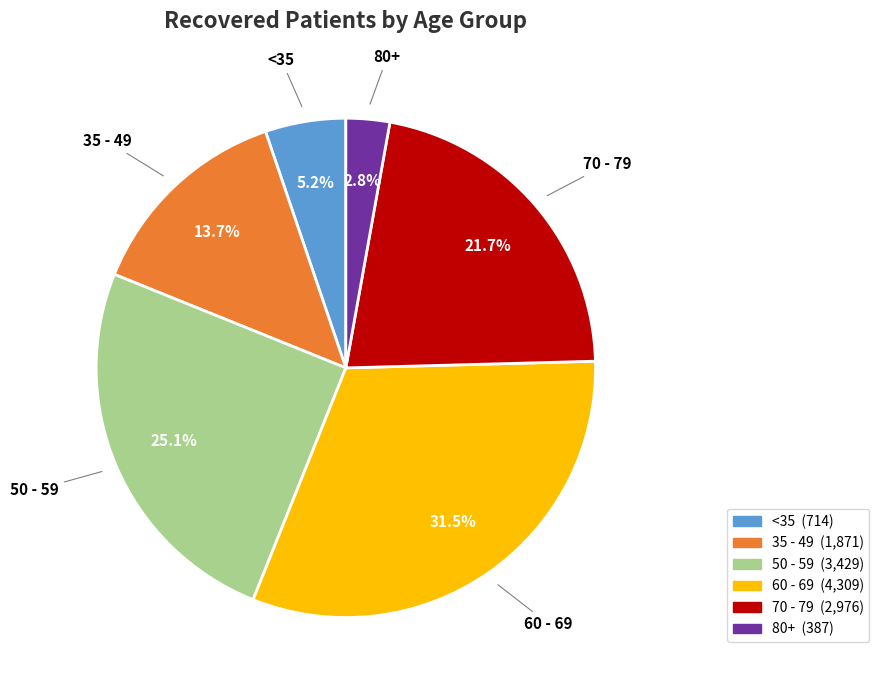

Is there a majority slice in this chart?

No